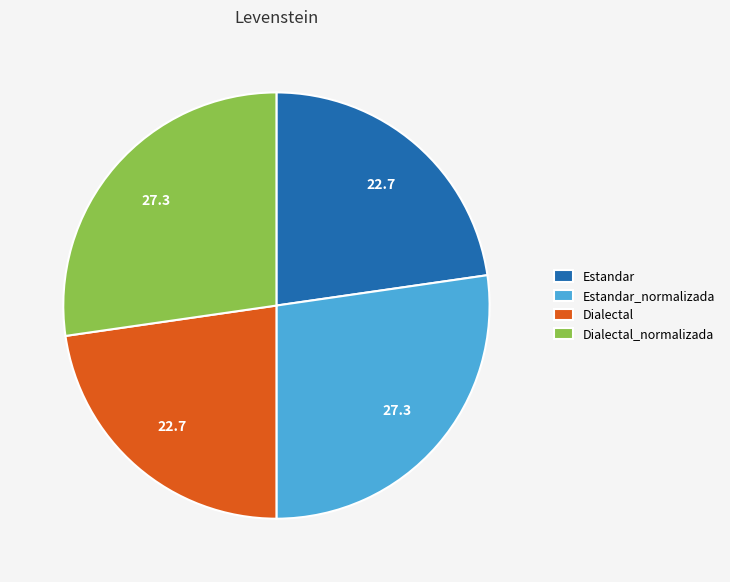

Is it true that Dialectal_normalizada is 39% of the pie?

False